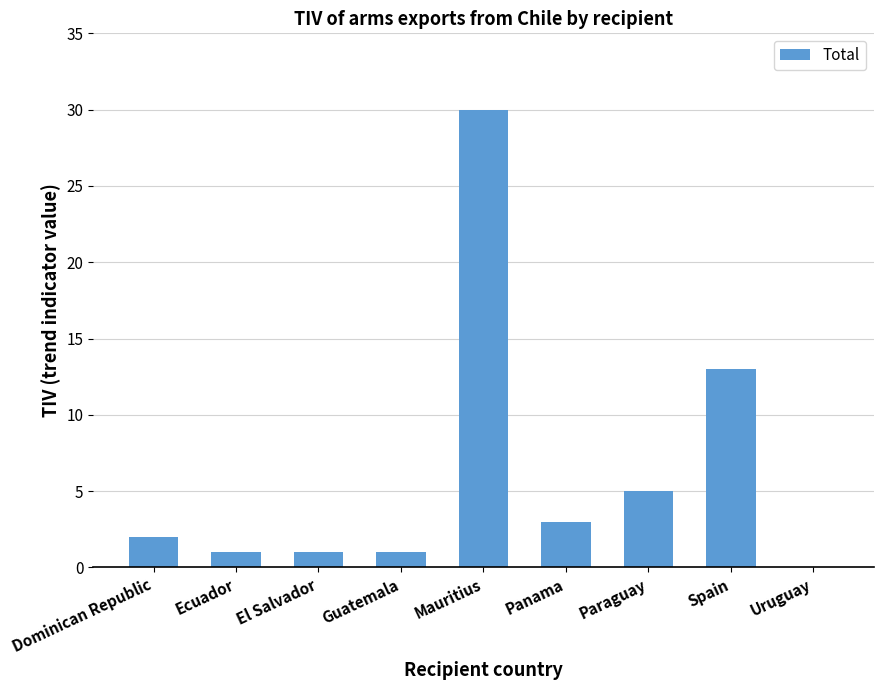

Which category has the highest value across all series?

Mauritius